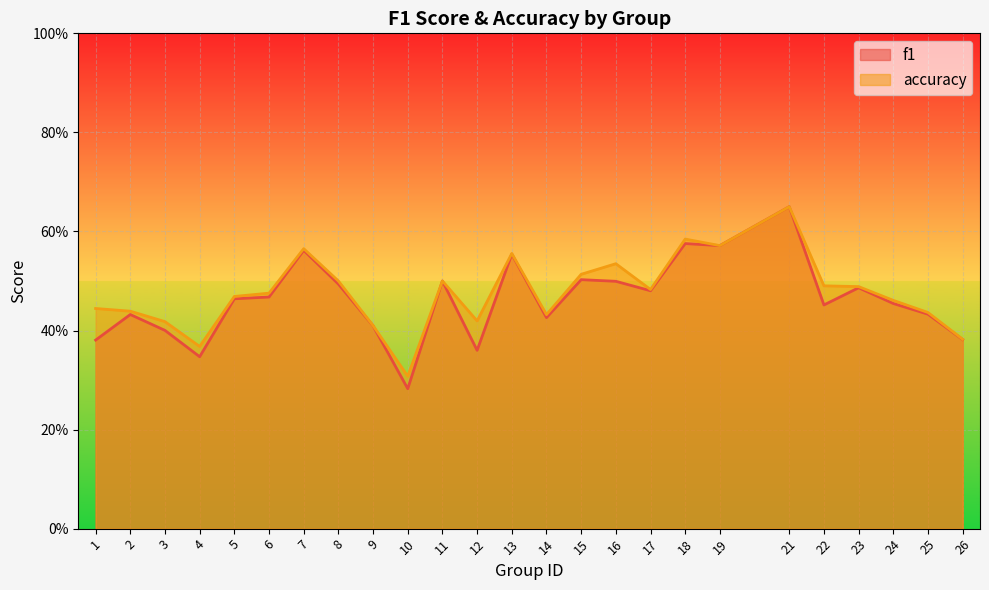

What is the total value across all series at 13?

1.1